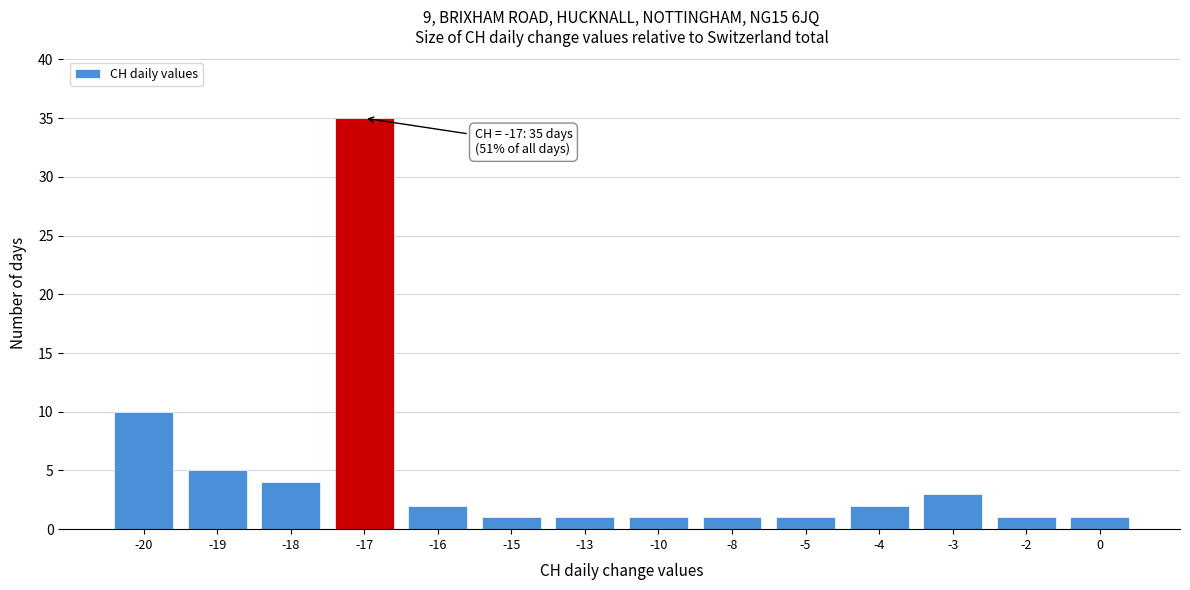

Reading right to left, extract all data points from this chart.

1	1	3	2	1	1	1	1	1	2	35	4	5	10